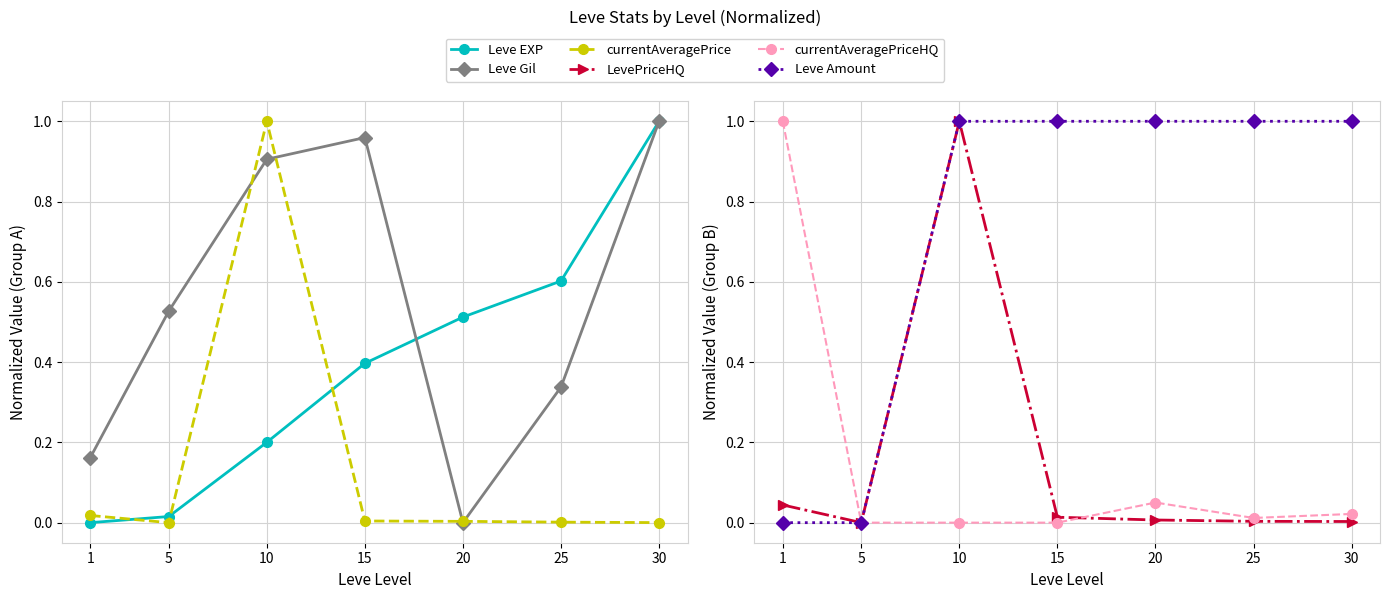

Reading left to right, extract all data points from this chart.

Leve EXP: 0.0	0.0	0.2	0.4	0.5	0.6	1.0
Leve Gil: 0.2	0.5	0.9	1.0	0.0	0.3	1.0
currentAveragePrice: 0.0	0.0	1.0	0.0	0.0	0.0	0.0
LevePriceHQ: 0.0	0.0	1.0	0.0	0.0	0.0	0.0
currentAveragePriceHQ: 1.0	0.0	0.0	0.0	0.1	0.0	0.0
Leve Amount: 0.0	0.0	1.0	1.0	1.0	1.0	1.0